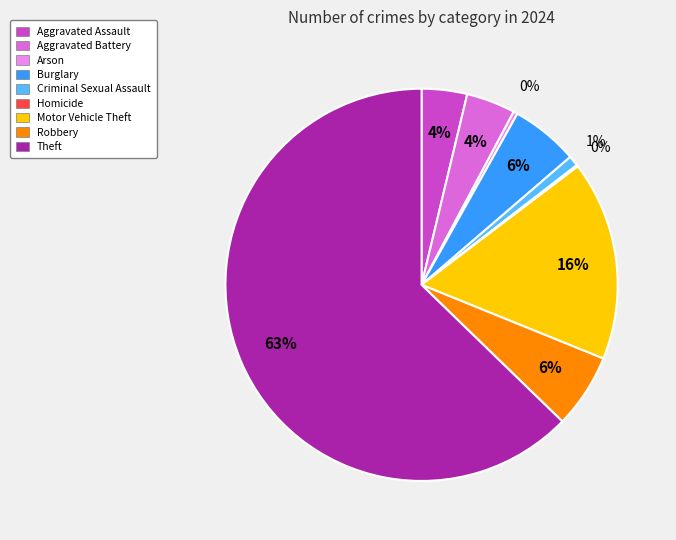

To the nearest percent, what is the difference between the largest and smallest slice percentages?

63%